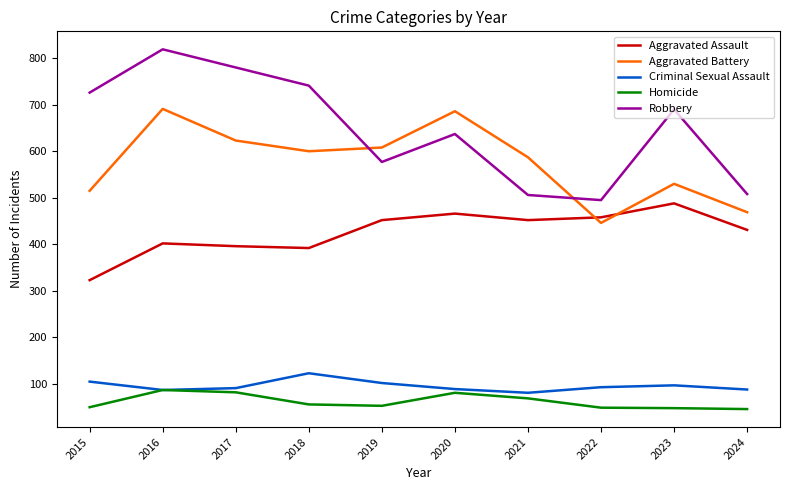

True or false: Robbery has more than 2 interior local peaks.

True